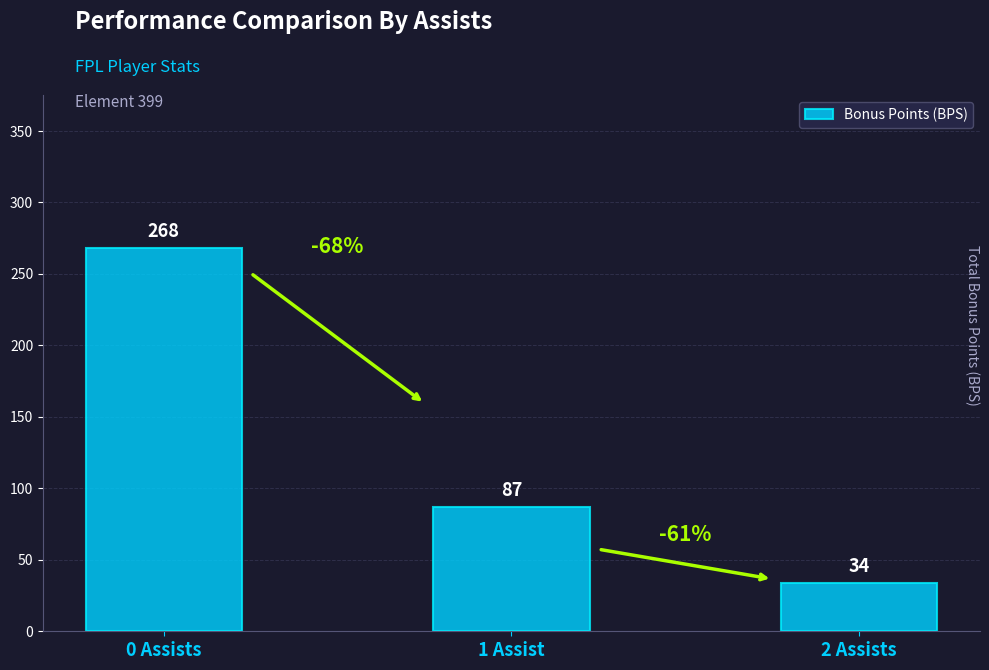

Between 2 Assists and 0 Assists, which is larger?

0 Assists